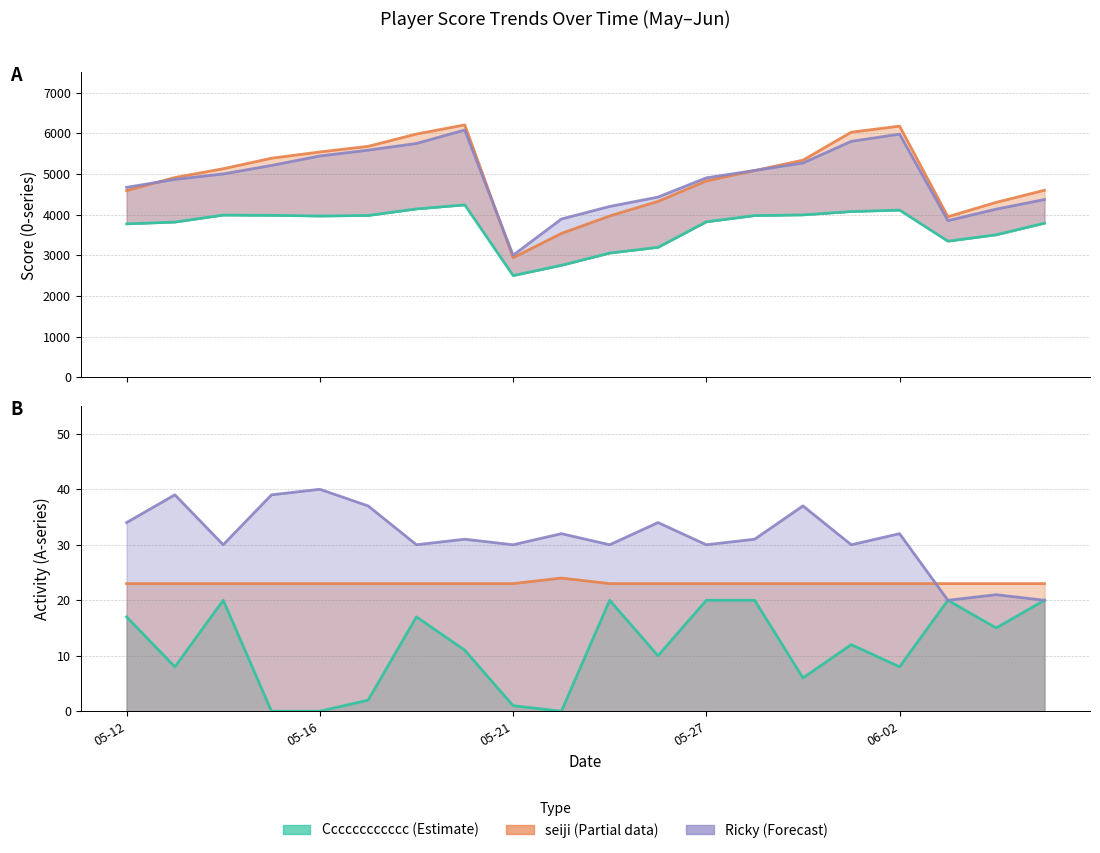

How many data points in Ricky (score) are less than 5001?

10